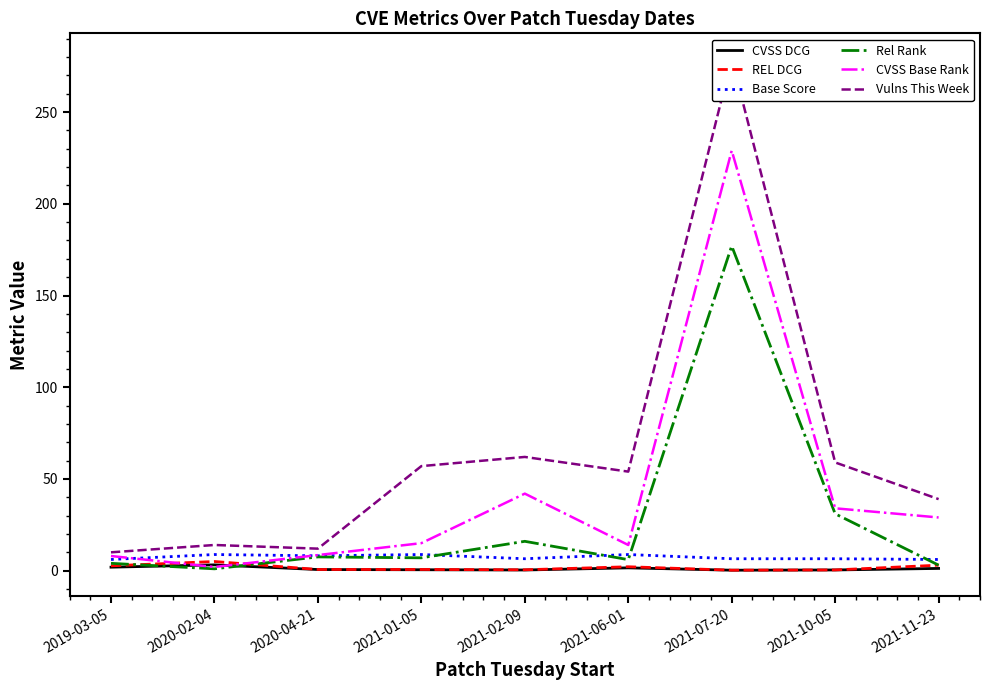

True or false: Base Score and REL DCG cross at least once.

False